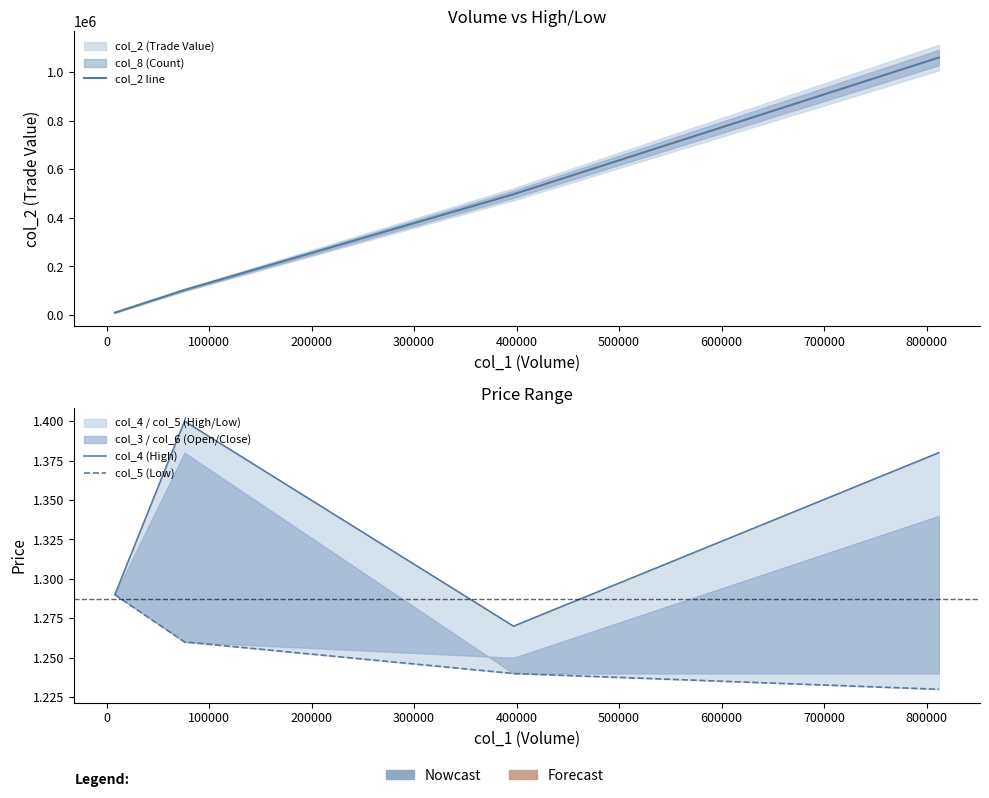

At how many categories does at least one series exceed 70932?

3